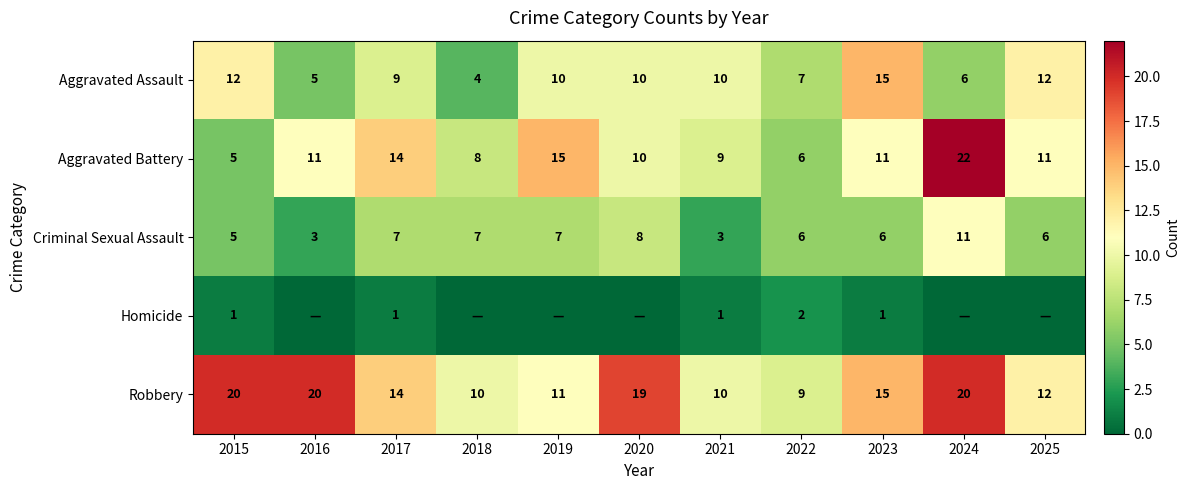

What is the sum of all Criminal Sexual Assault values?

69